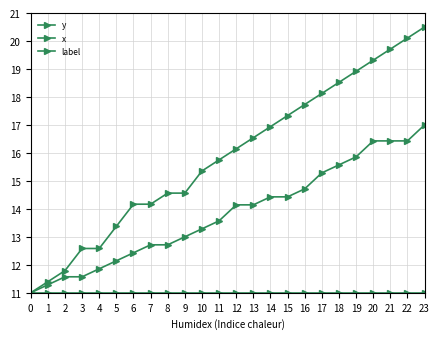

List the series in order of their peak value, highest first.

y, x, label